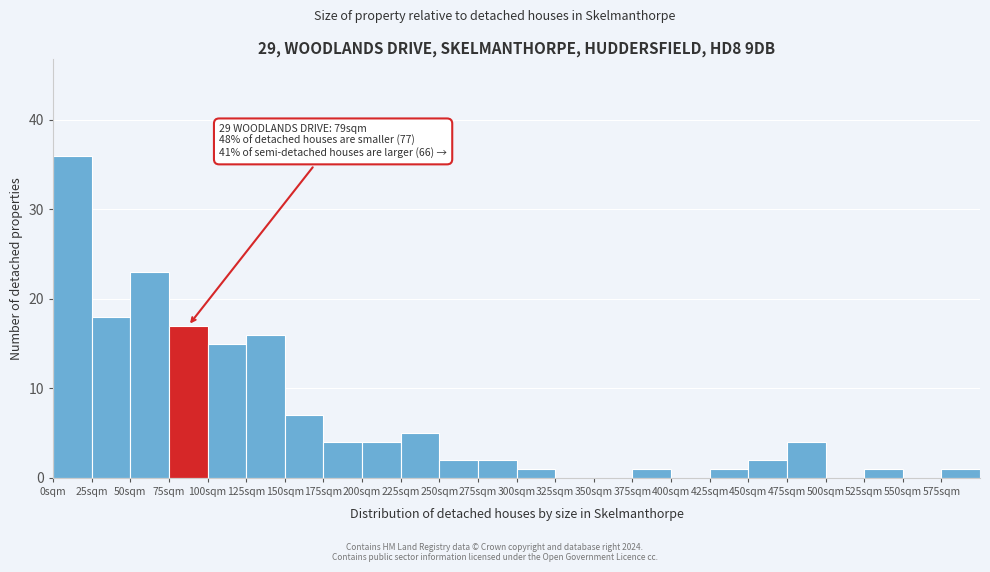

Over which range of the x-axis is the bar tallest?

0 to 25